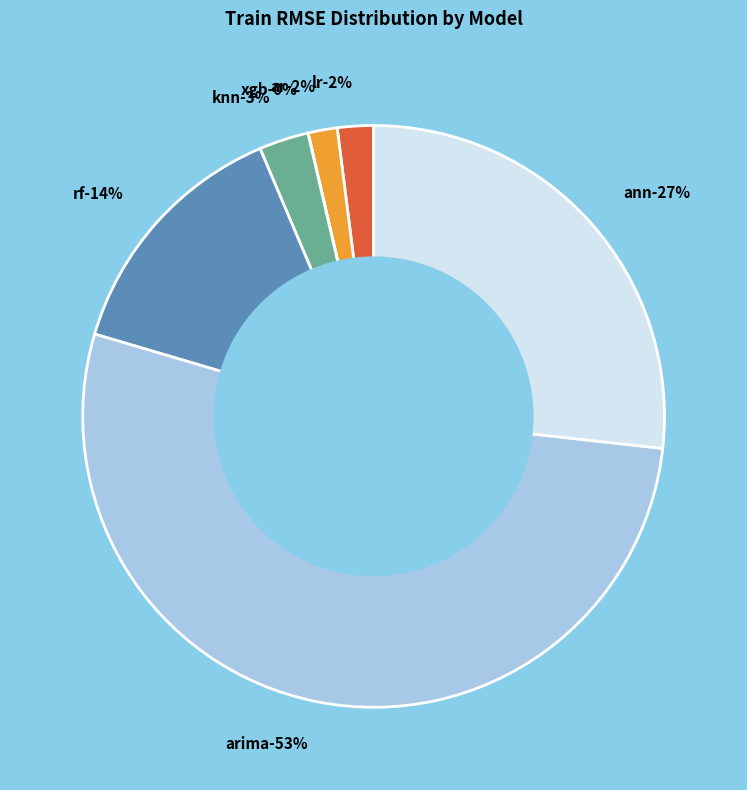

To the nearest percent, what is the difference between the ar and ann slice percentages?

25%